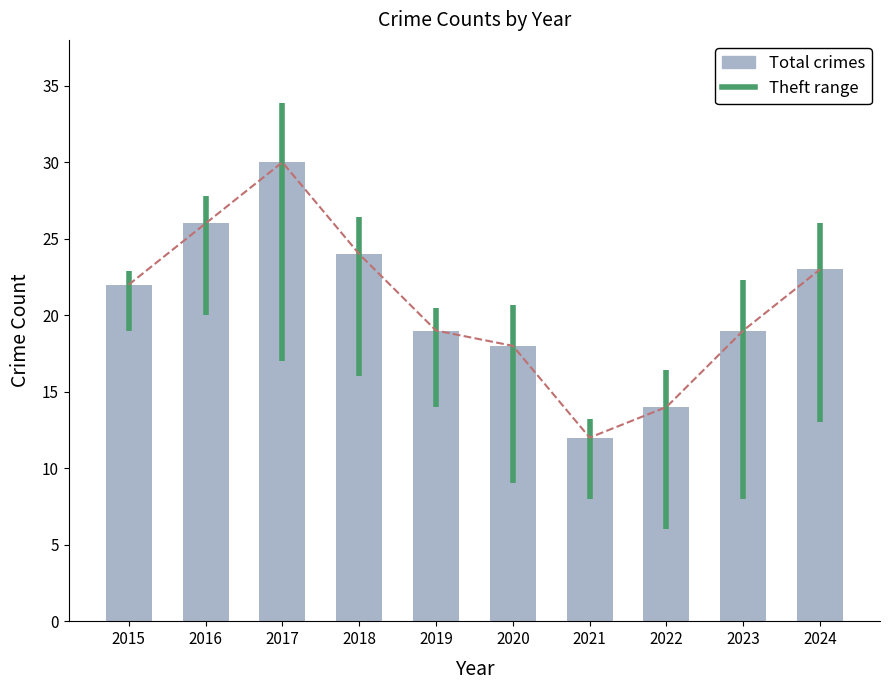

Which category has the highest value in the Total crimes series?

2017